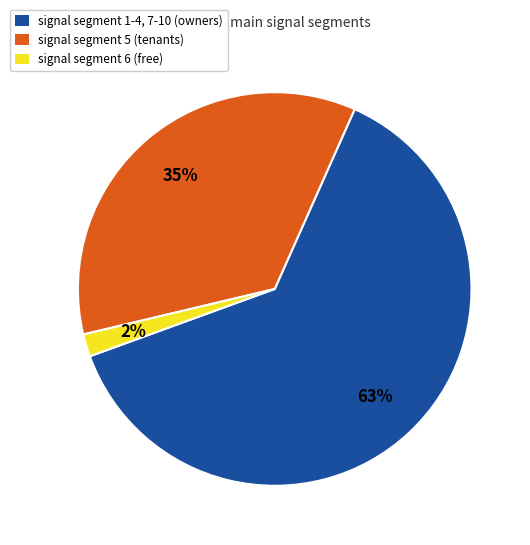

Count the number of slices in the pie.

3